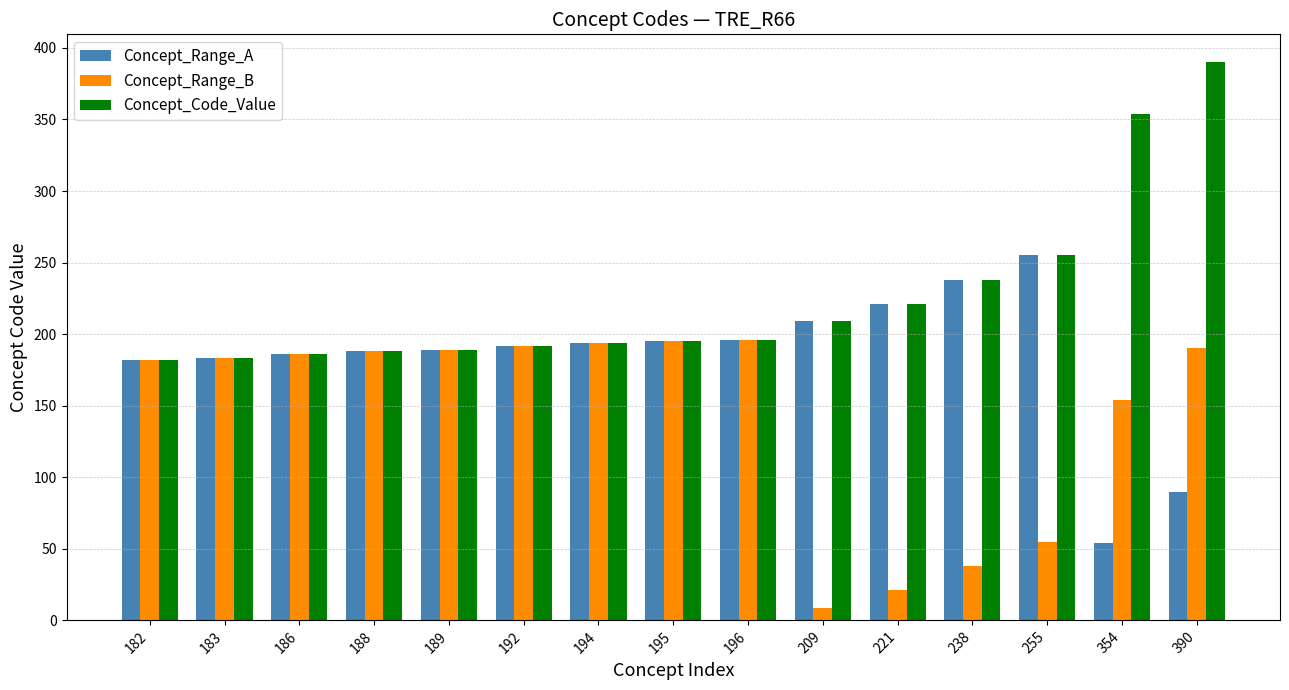

What is the value of the Concept_Range_A bar at the 14th from the left?

54